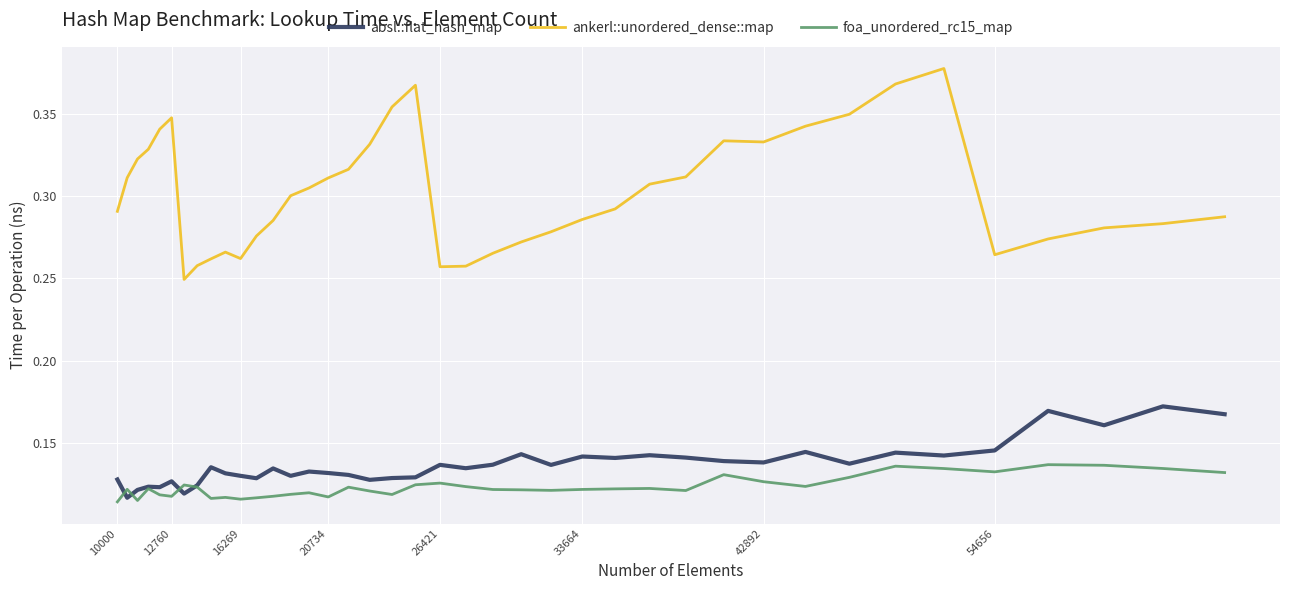

Does the chart have visible grid lines?

Yes